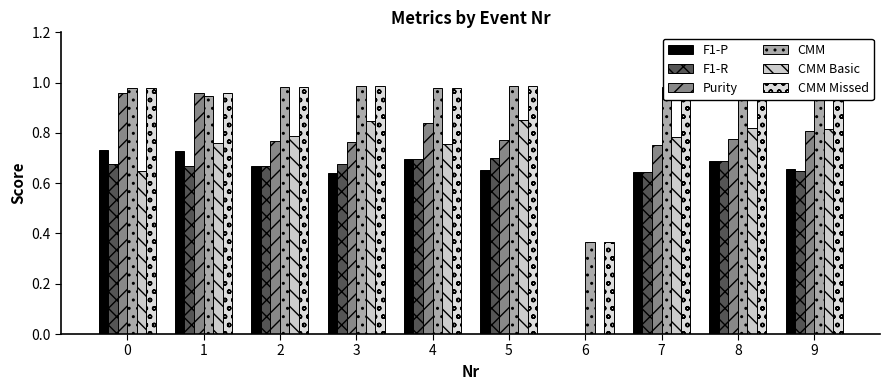

At how many categories does at least one series exceed 0?

10